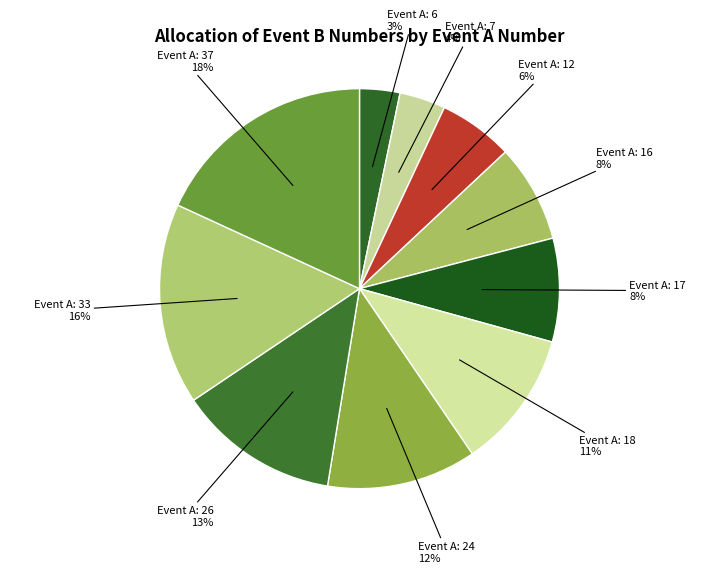

What is the largest slice in the pie chart?

Event A: 37